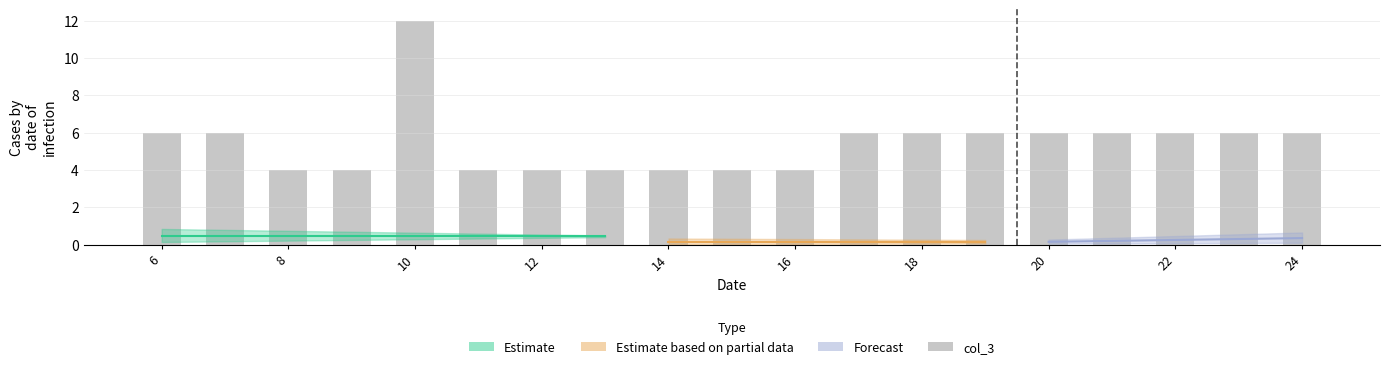

What is the value of the 14th bar from the left?

6